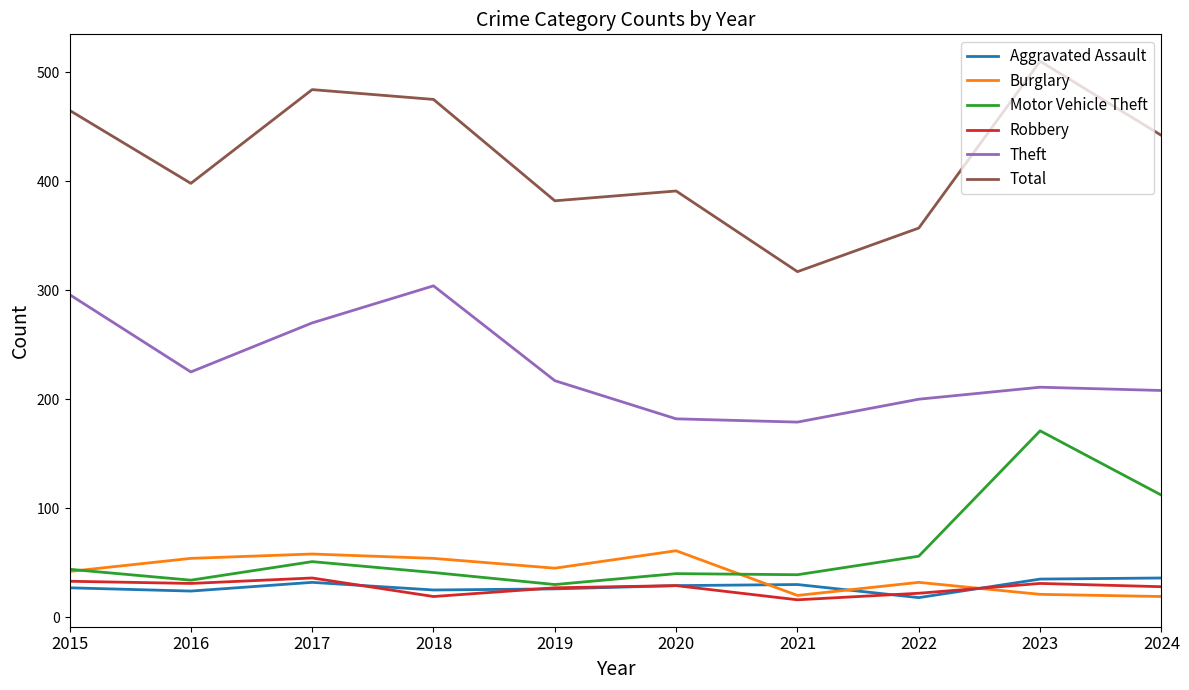

Is it true that Burglary equals 35 at 2016?

False